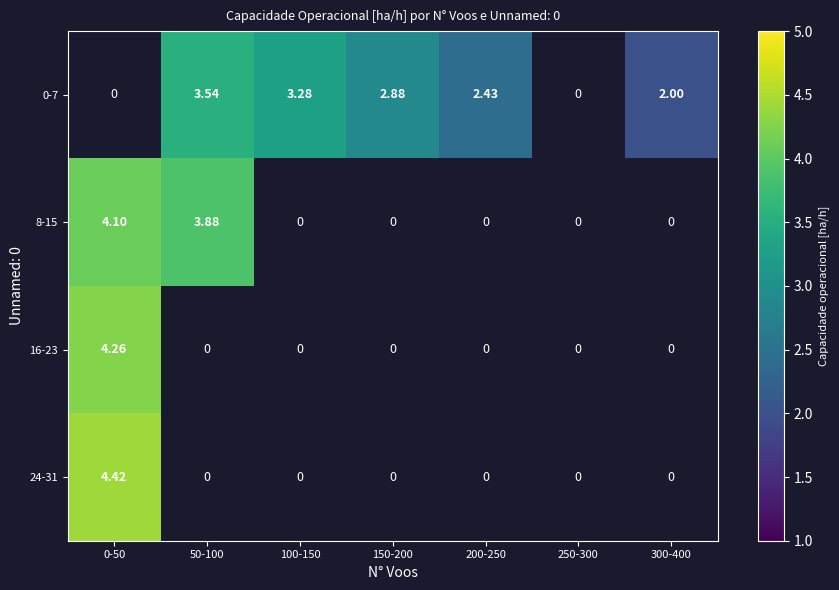

How many positive values does the 0-7 series have?

5